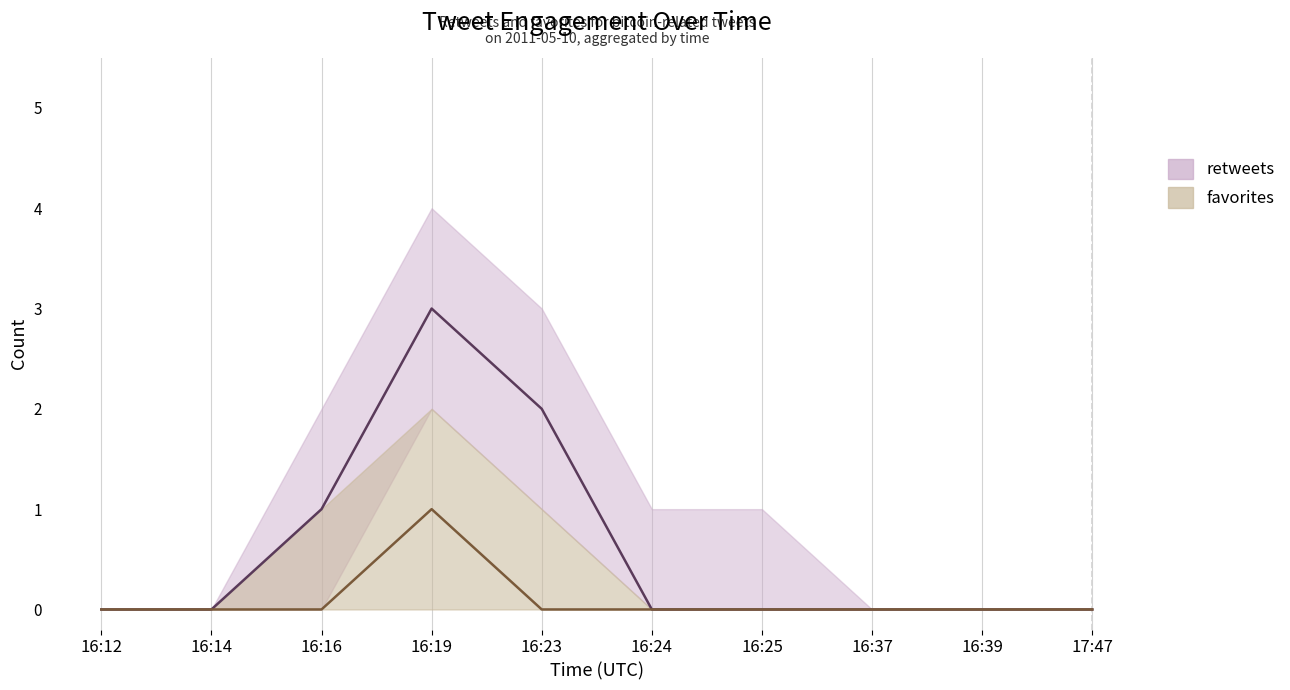

The favorites_line series shows 1 at 16:19. True or false?

True